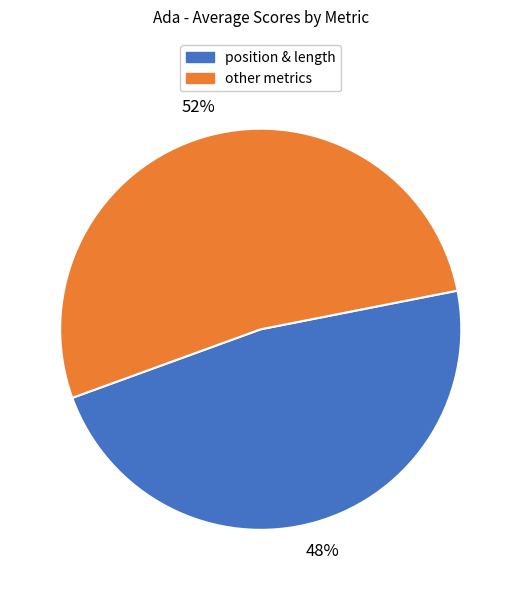

Is there any slice that represents more than half of the pie?

Yes